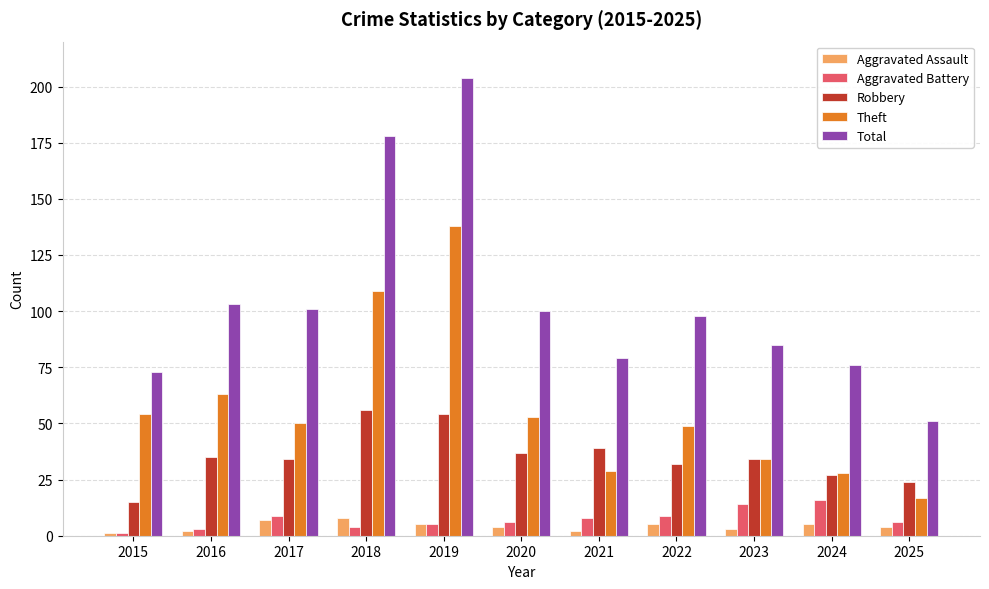

At which label is Theft closest to 77?

2016